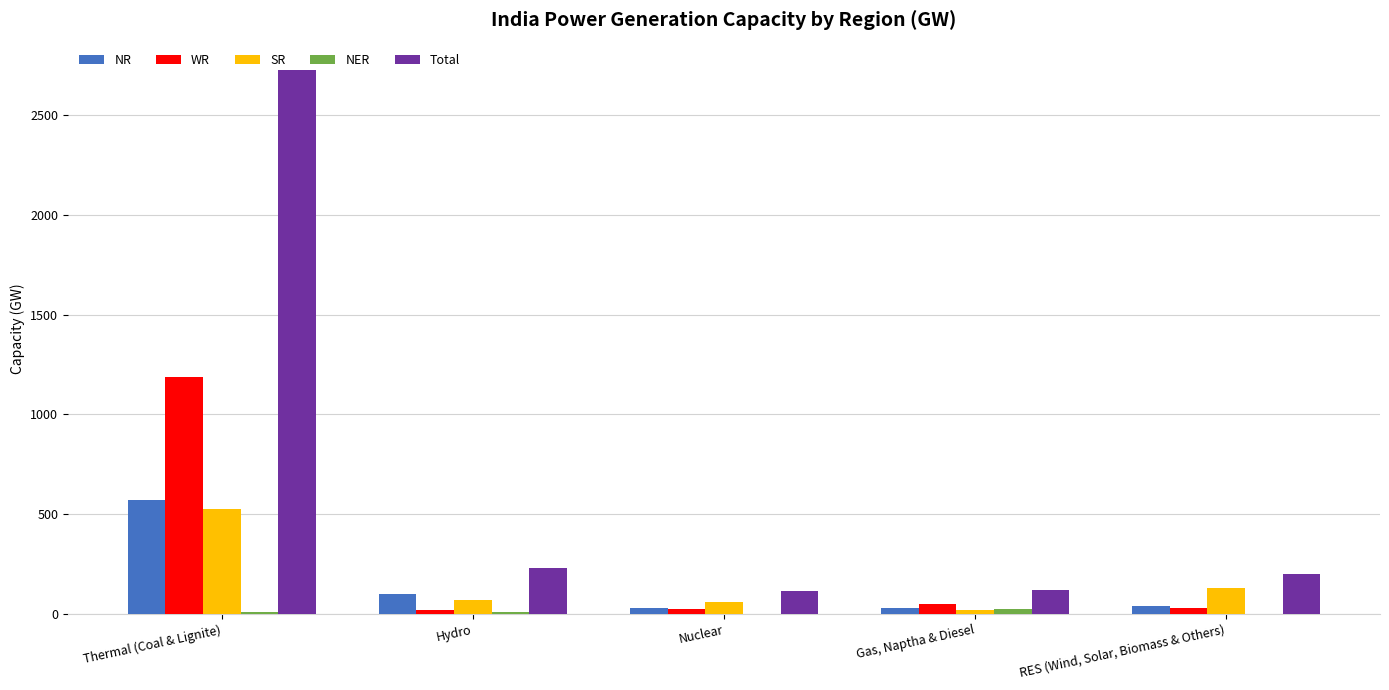

What is the greatest value displayed?

2727